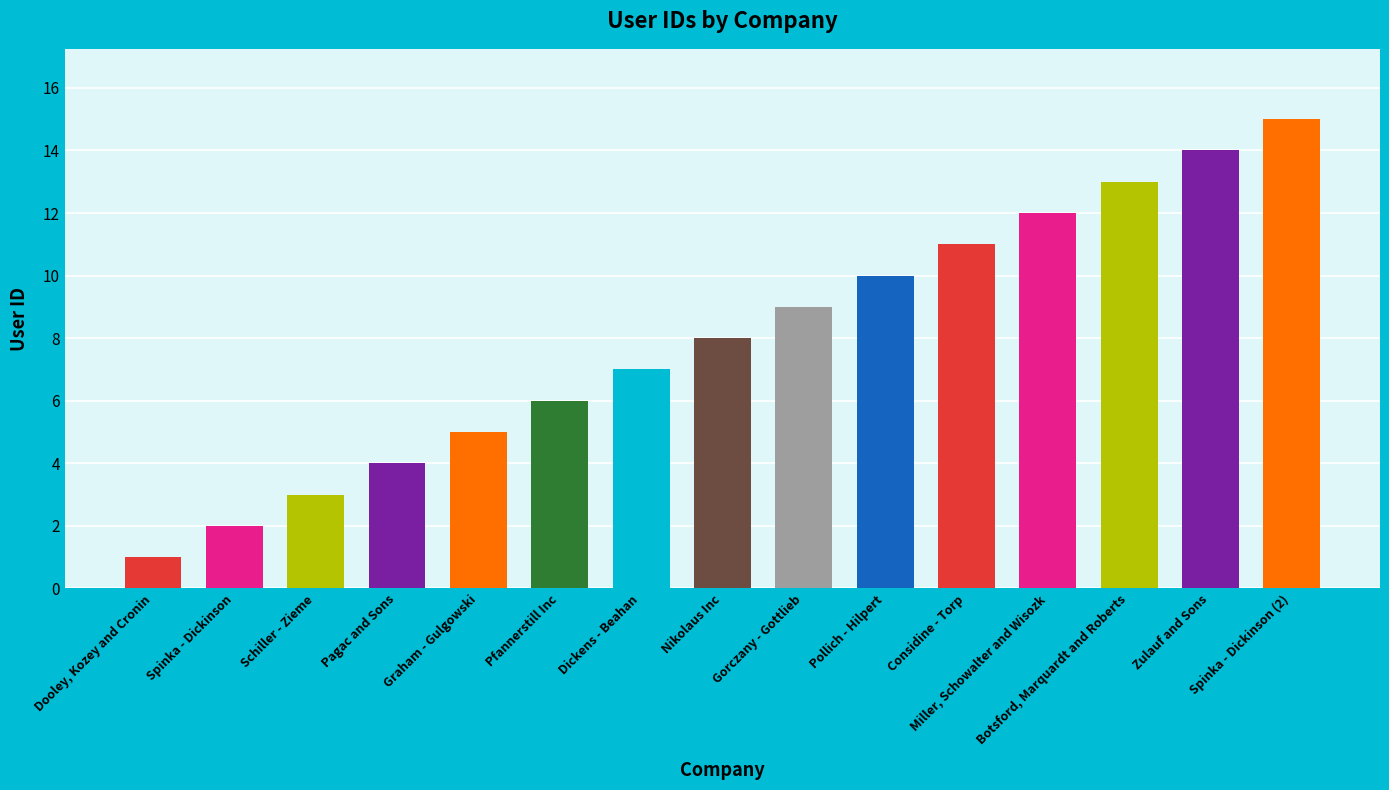

Does the chart contain any negative values?

No